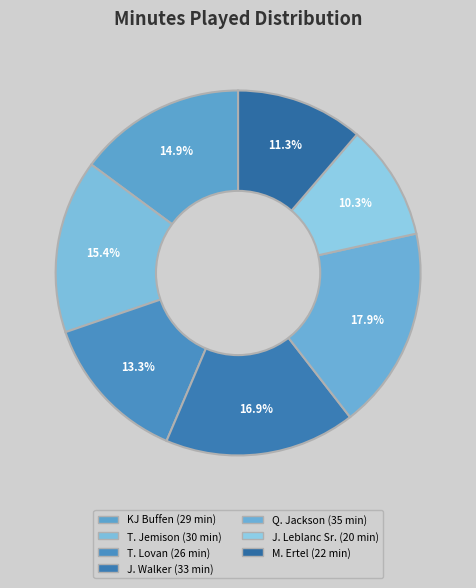

What is the smallest slice in the pie chart?

J. Leblanc Sr.